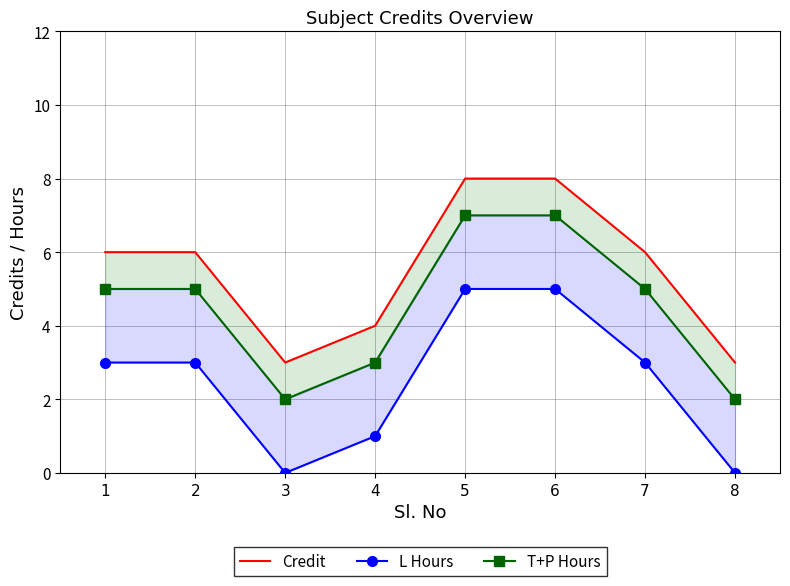

What is the spread (max minus min) of values at 7?

3